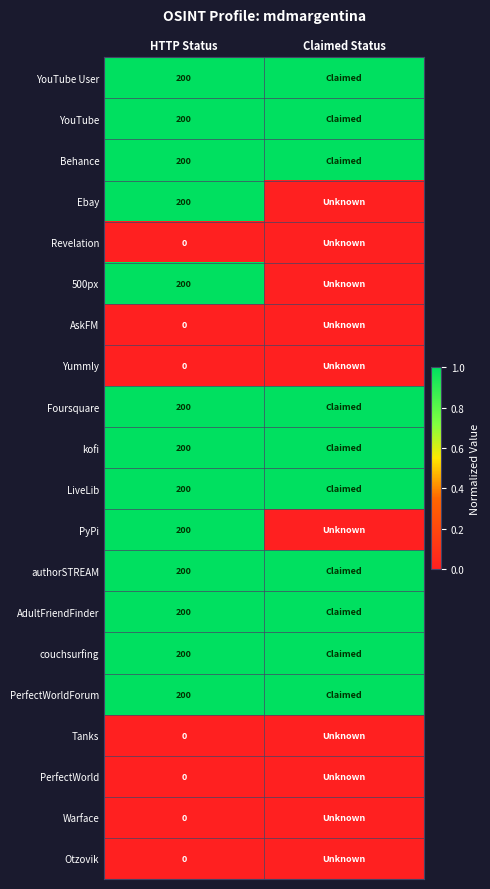

How many distinct data groups are displayed?

20